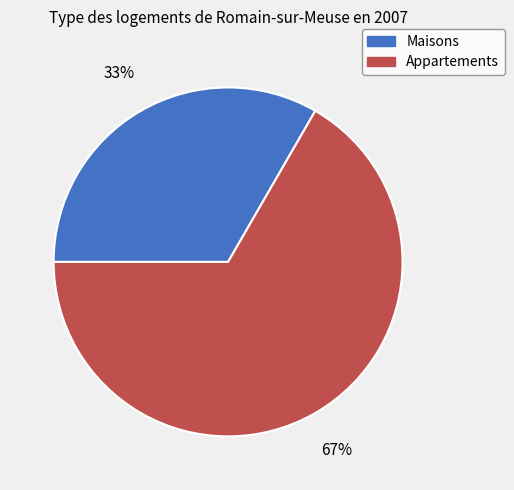

To the nearest percent, what is the average slice percentage?

50%